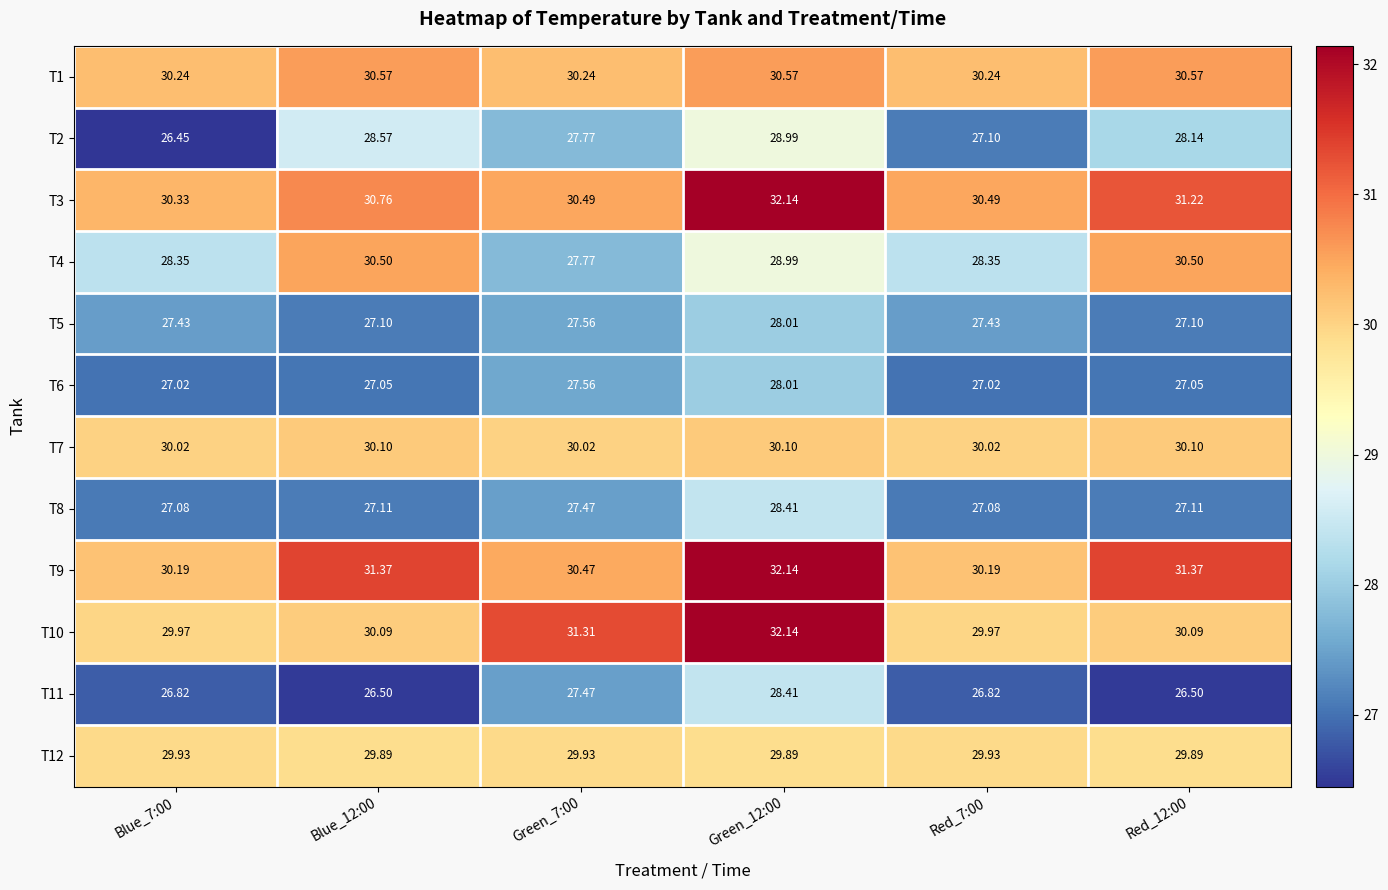

Is the value of T4 at Green_7:00 greater than the value of T5 at Red_12:00?

Yes